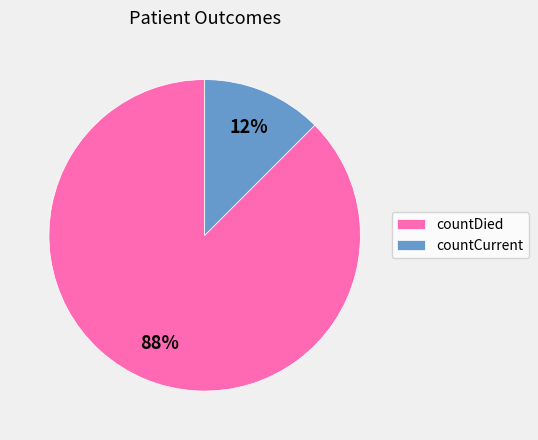

To the nearest percent, what is the combined percentage of countCurrent and countDied?

100%